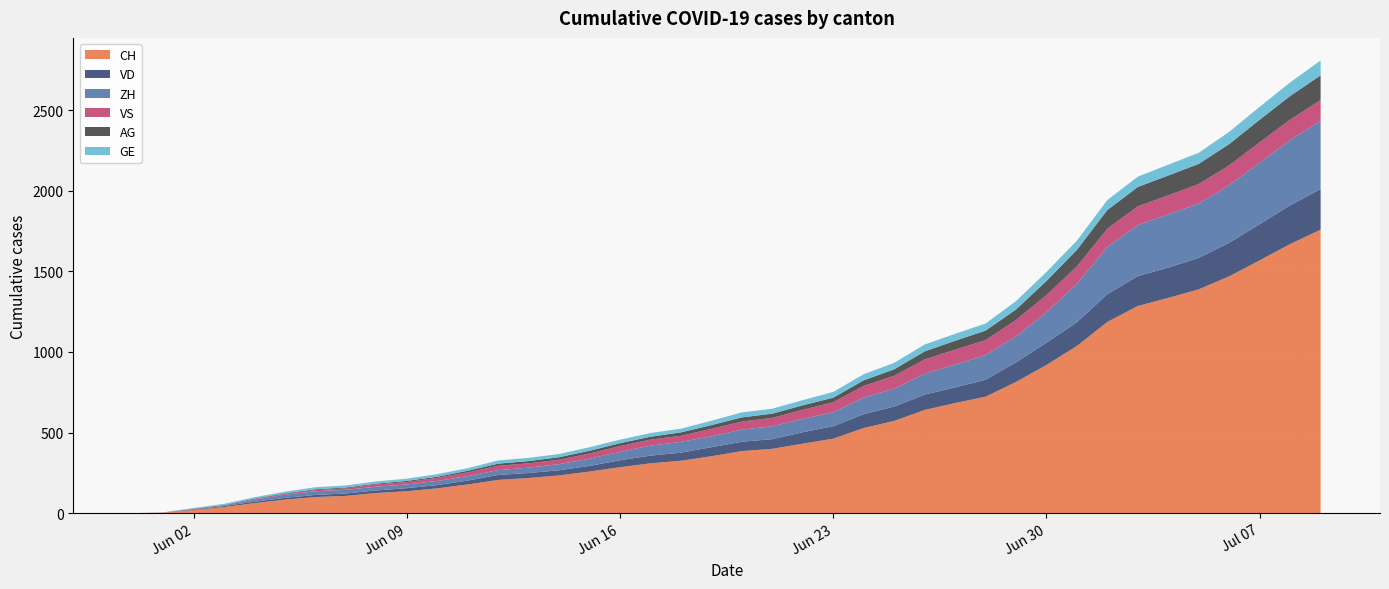

Reading left to right, extract all data points from this chart.

CH: 0	3	20	38	62	84	100	107	125	136	154	178	206	218	234	258	285	309	325	353	385	399	431	462	528	572	640	683	722	814	919	1037	1186	1285	1335	1388	1469	1568	1669	1758
VD: 0	0	4	6	9	11	13	15	16	19	20	24	31	31	32	35	43	48	50	56	58	60	71	77	86	89	95	97	105	121	138	147	172	185	188	195	208	224	240	252
ZH: 0	0	2	5	13	19	23	23	23	23	26	28	30	33	38	45	52	62	67	68	75	80	83	87	103	111	130	142	153	162	190	238	294	317	330	338	357	382	405	424
VS: 0	1	2	2	4	6	7	9	14	15	19	23	27	27	27	32	36	37	38	46	50	52	56	62	72	80	88	92	93	101	105	108	112	116	118	120	123	126	126	128
AG: 0	0	0	1	3	3	5	5	5	7	7	10	13	14	16	17	18	18	21	23	26	26	28	28	35	40	50	55	59	65	88	103	116	120	123	125	132	140	147	153
GE: 0	1	4	6	8	10	13	13	14	14	16	16	20	20	20	22	22	23	23	27	31	31	32	36	38	40	43	43	44	52	56	57	62	64	67	69	76	80	84	92